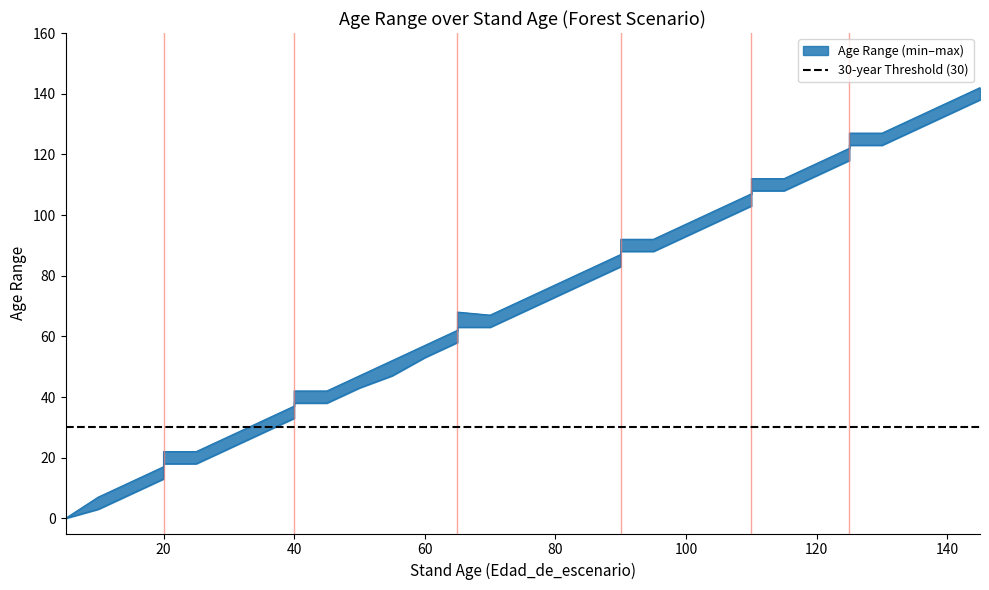

Is the value of Edad_minima at 5 greater than the value of Edad_maxima at 5?

No